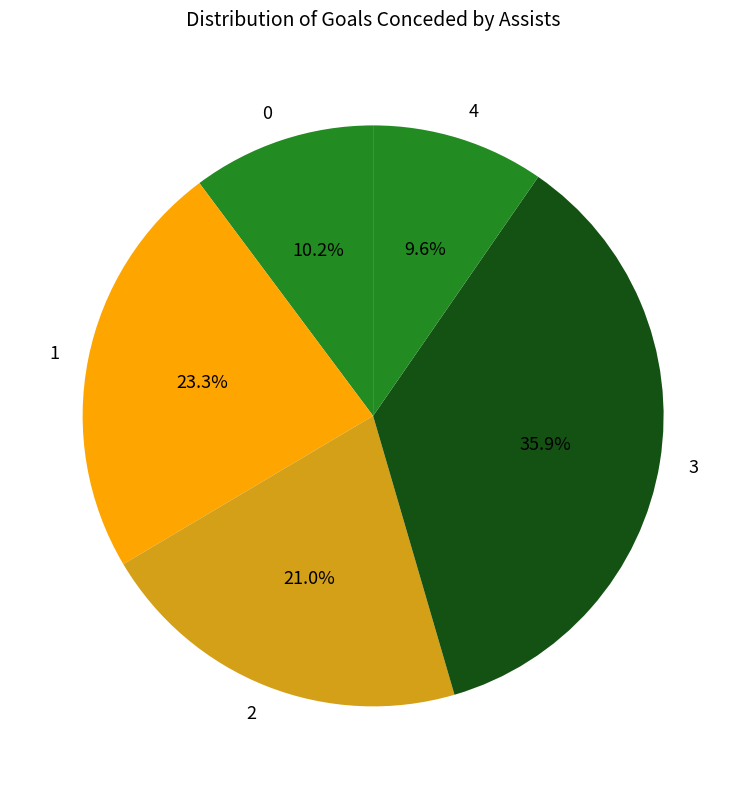

To the nearest percent, what is the difference between the largest and smallest slice percentages?

26%